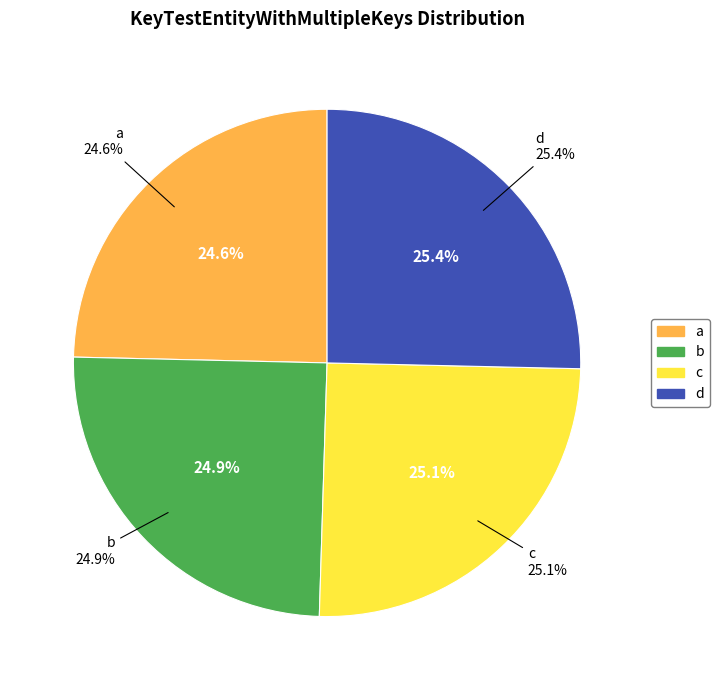

Does any single category account for the majority?

No